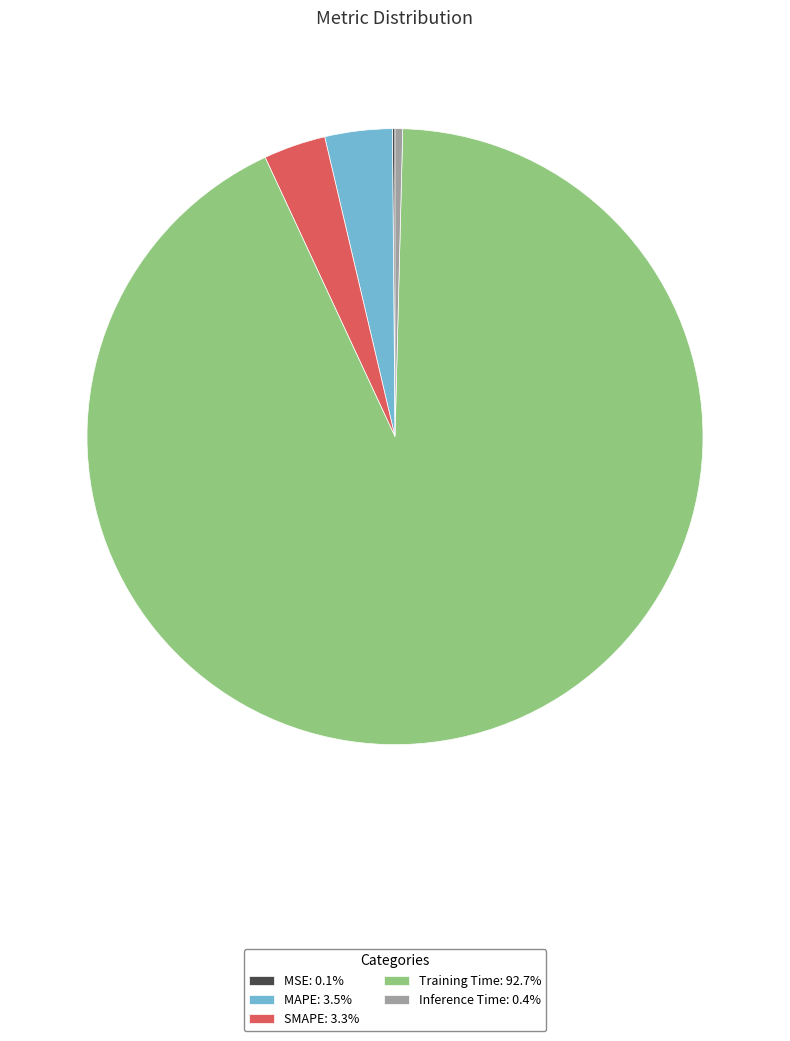

Is it true that Training Time is 93% of the pie?

True